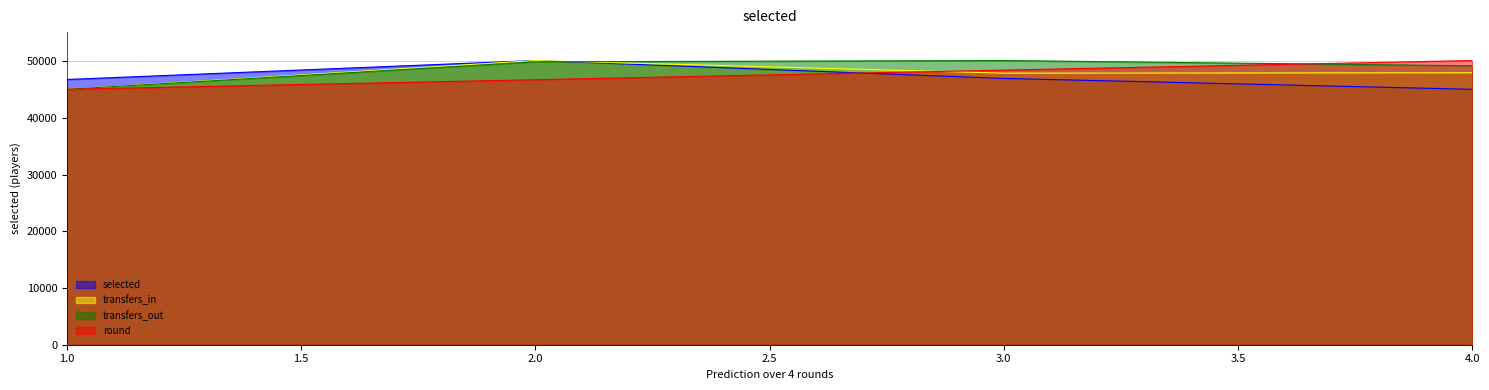

What is the maximum value for selected?

50138.0